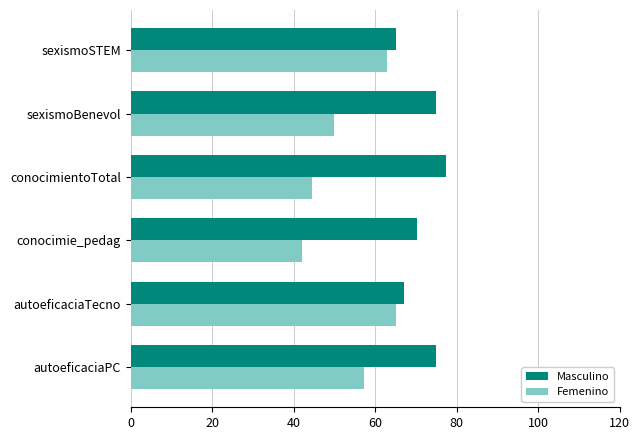

How many data points in Femenino are above 57?

3